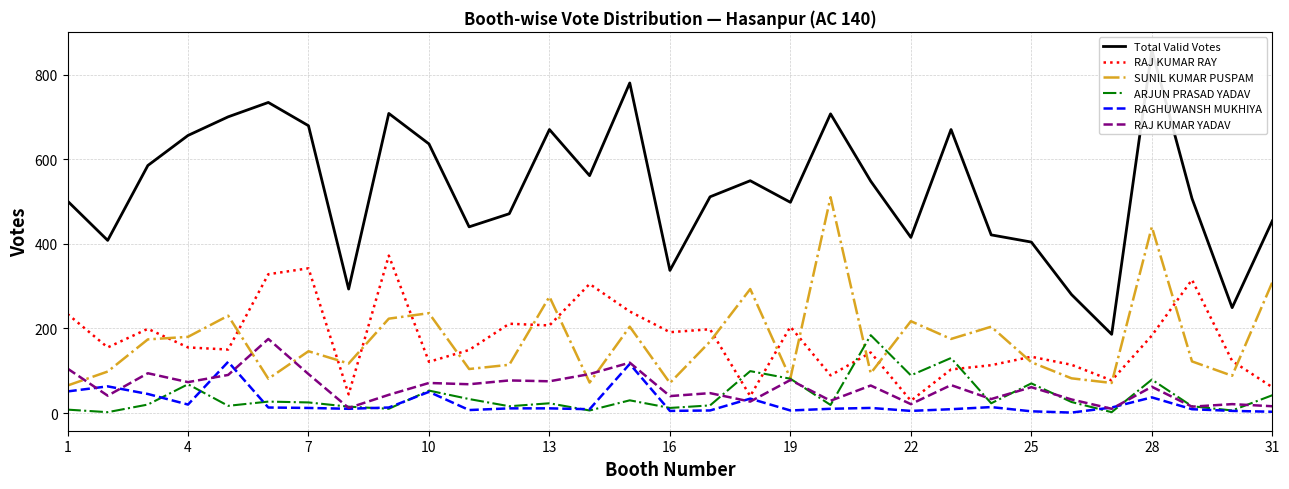

What is the highest value of the SUNIL KUMAR PUSPAM series?

510